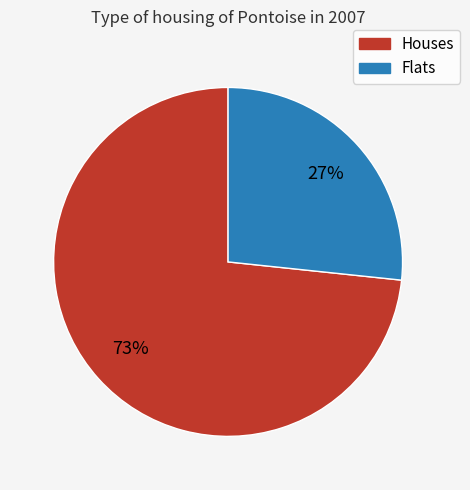

Is there a majority slice in this chart?

Yes